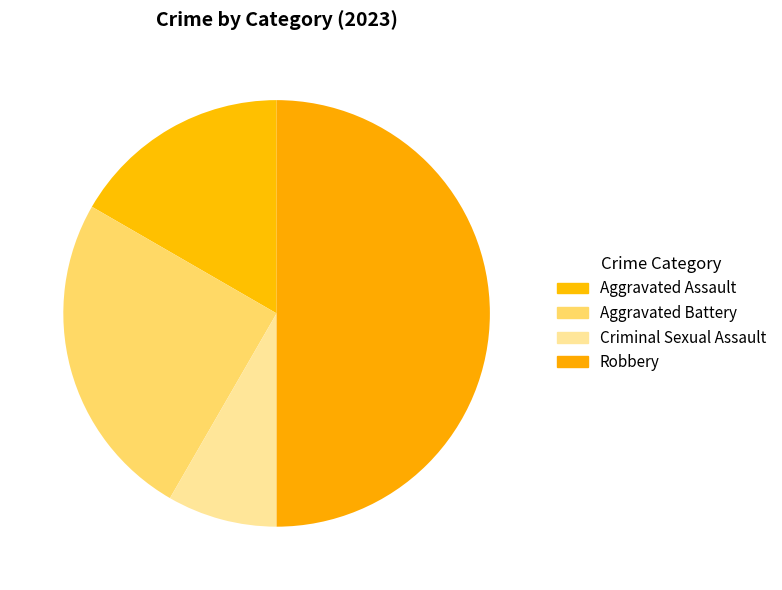

True or false: Aggravated Battery accounts for 14% of the total.

False